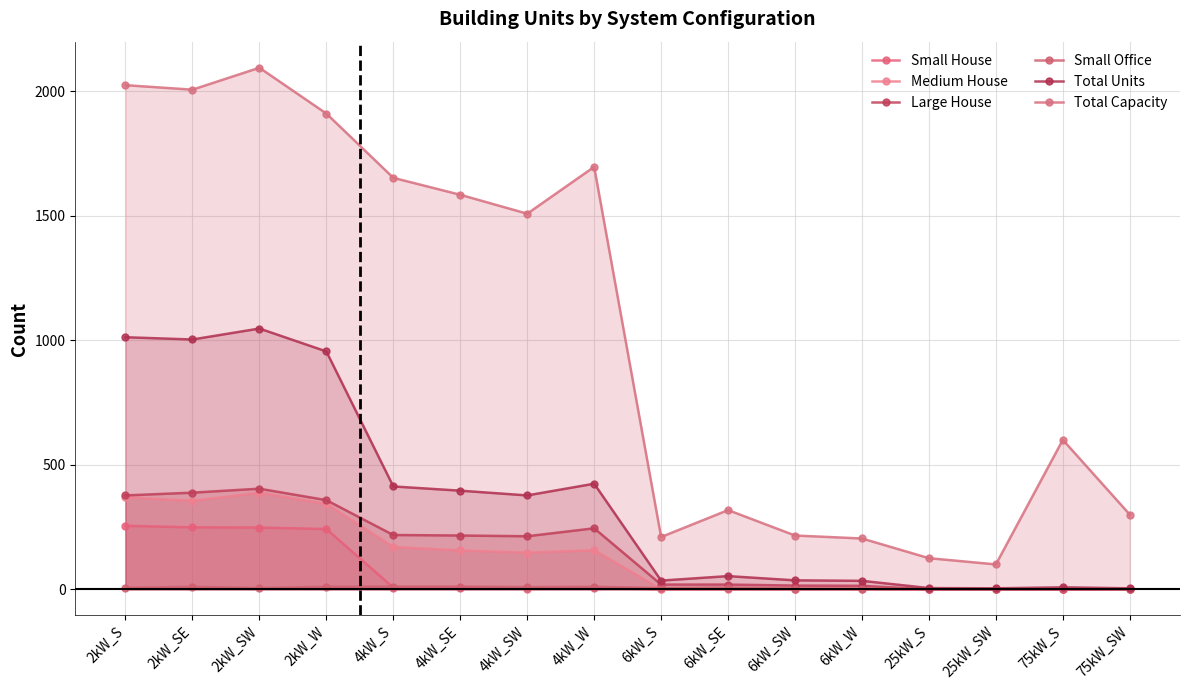

At which category is the sum across all series the highest?

2kW_SW